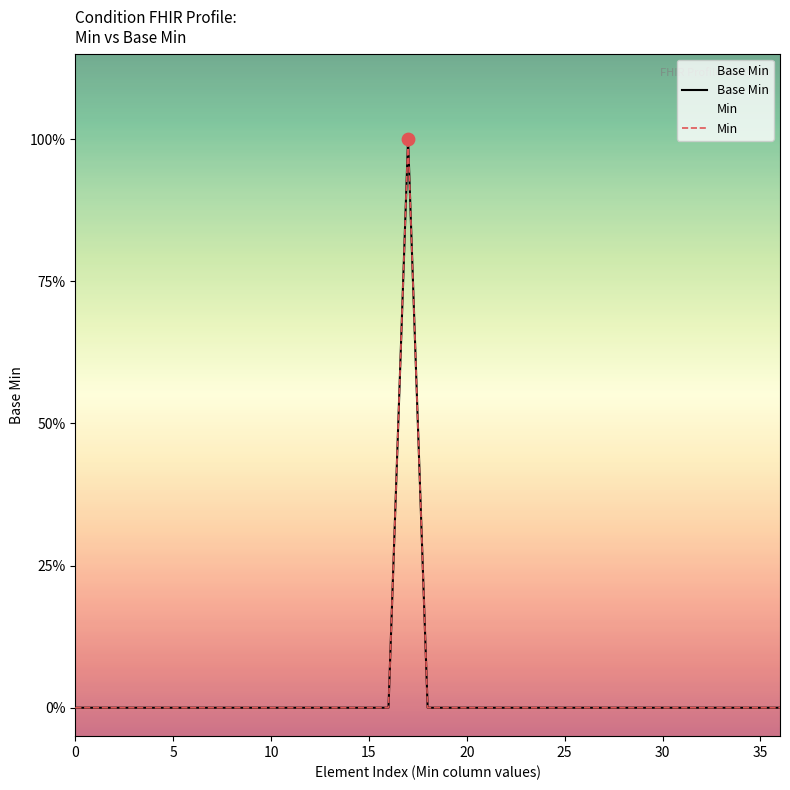

Which series has the largest total across all categories?

Base Min